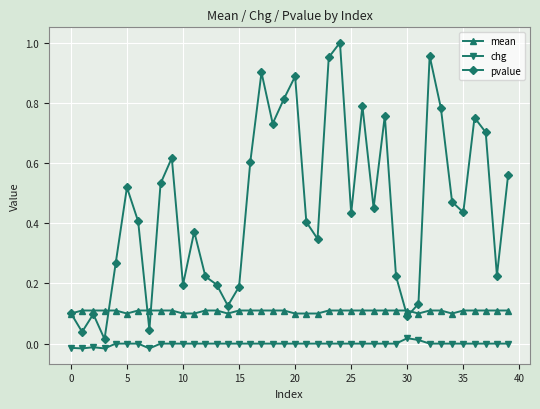

List the series in order of their overall mean, highest first.

pvalue, mean, chg